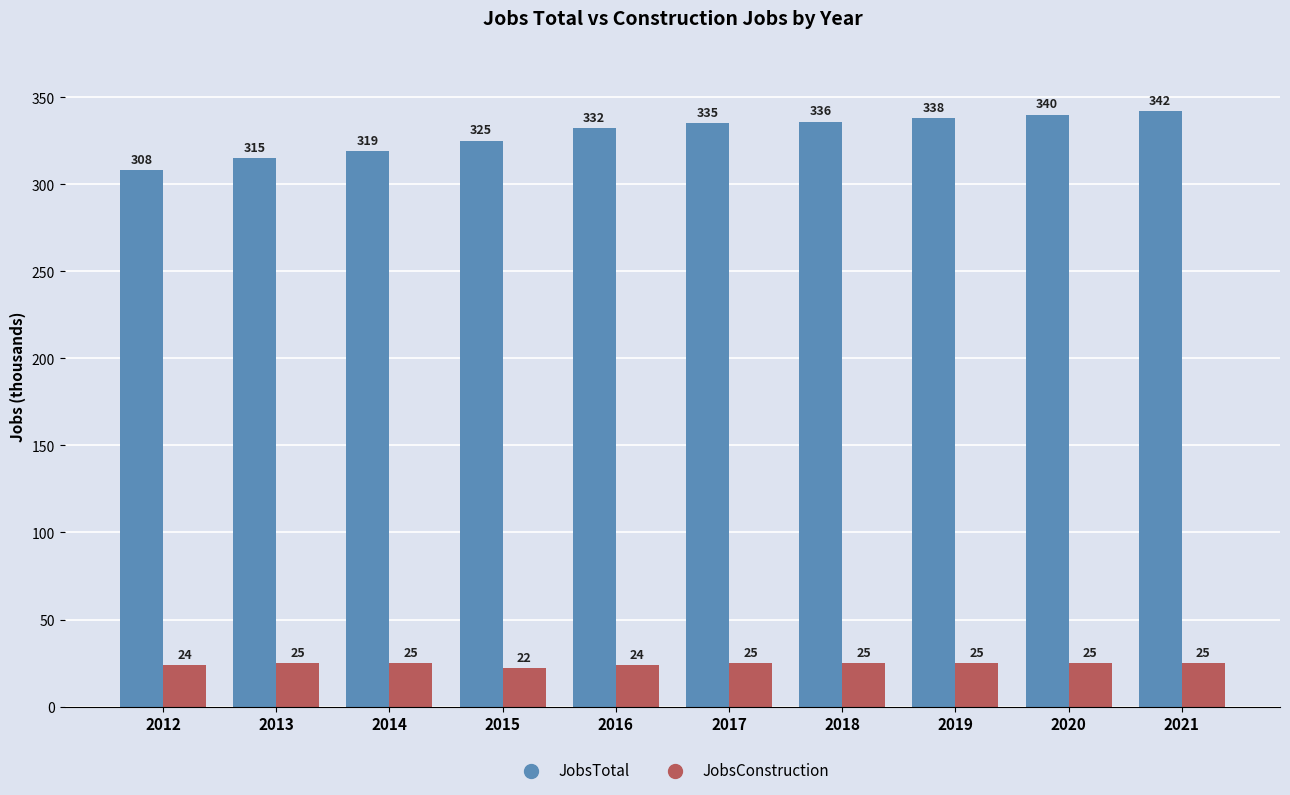

At how many categories does at least one series exceed 273?

10